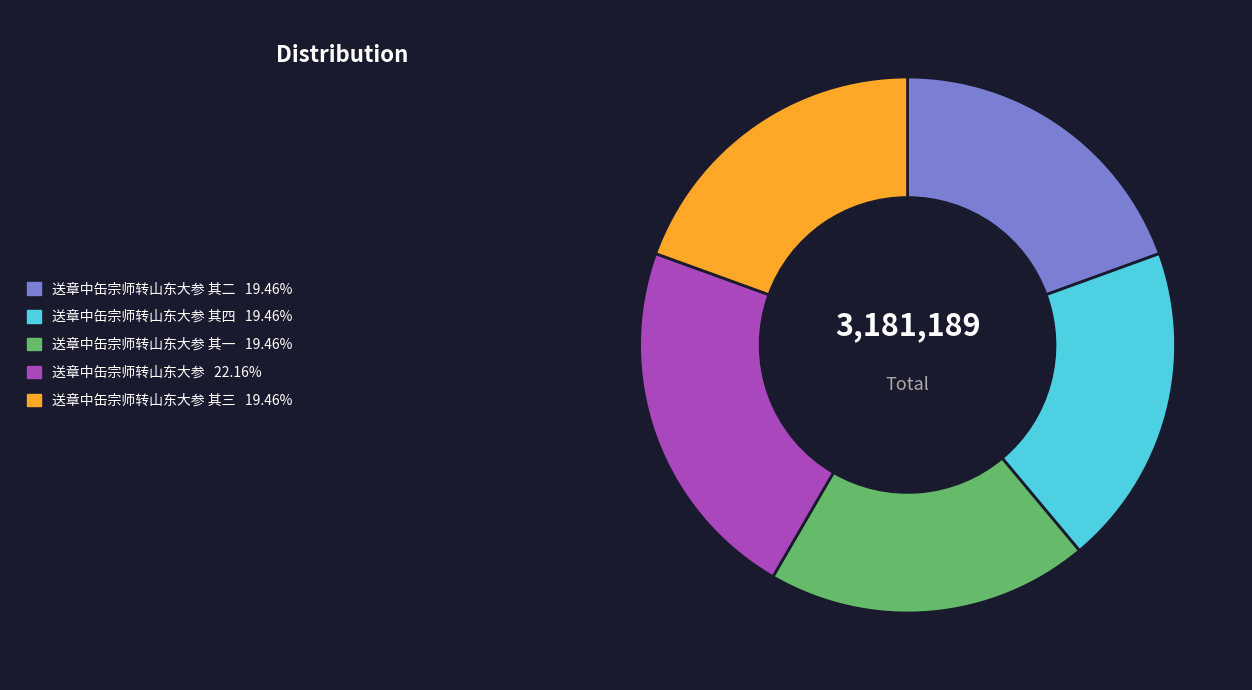

Is there a majority slice in this chart?

No